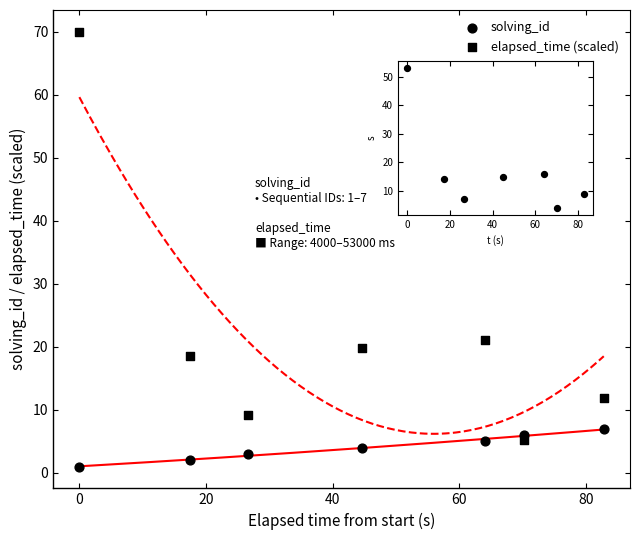

Which series contains the lowest Y value?

solving_id